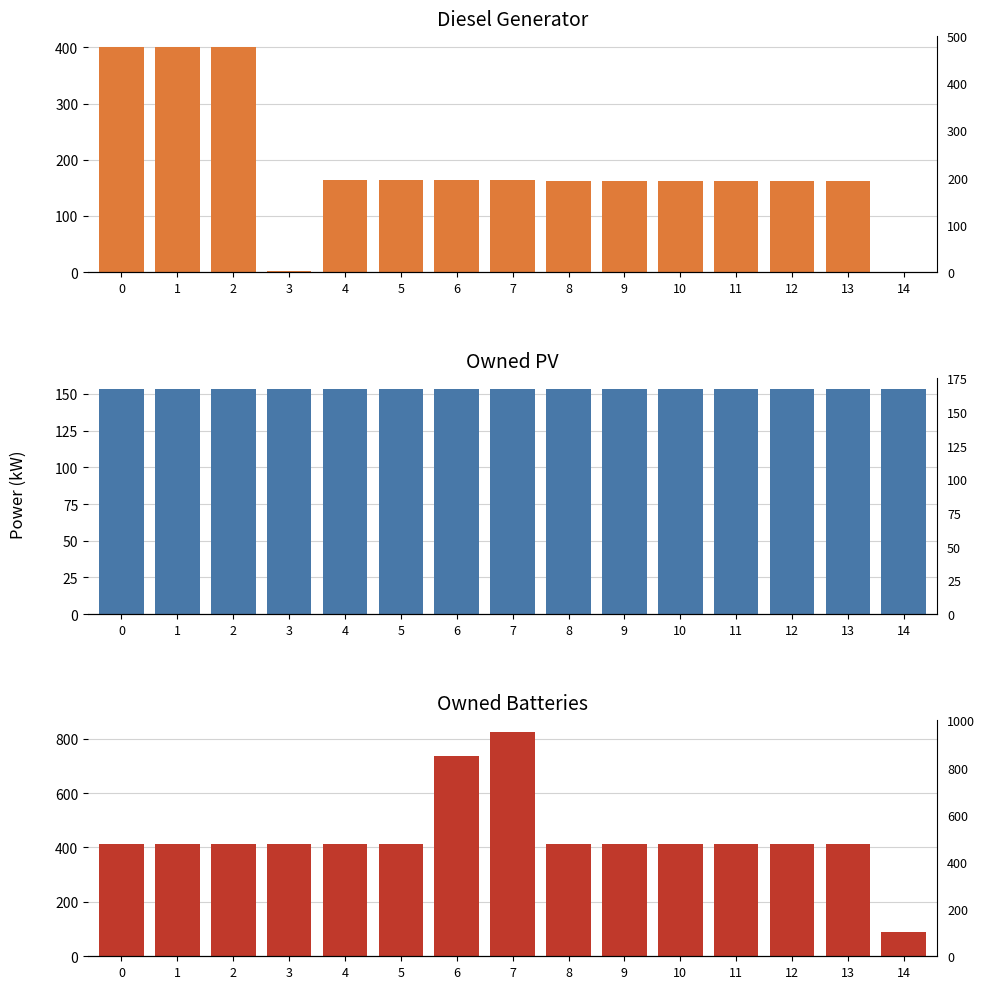

What is the difference between the highest and lowest values at 1?

261